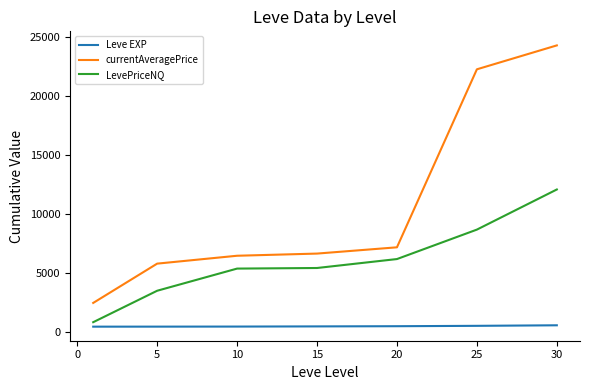

Count the number of data series in this chart.

3